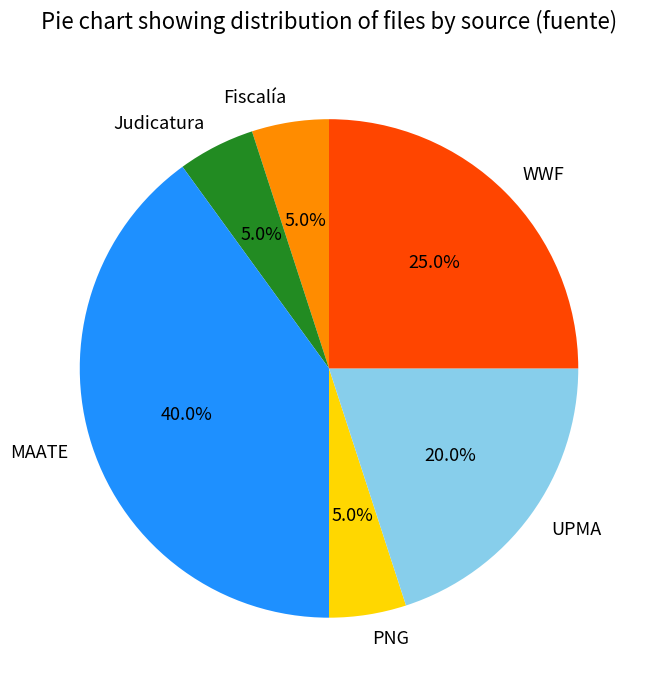

Is it true that PNG is 13% of the pie?

False